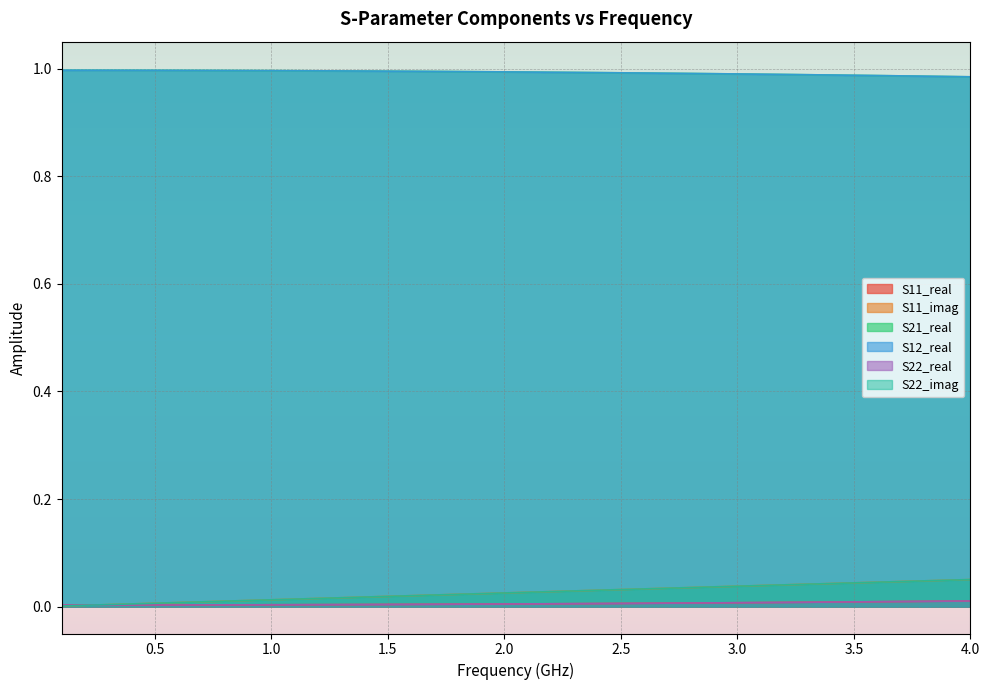

Reading right to left, transcribe all the data shown in this chart.

S11_real: 0.0	0.0	0.0	0.0	0.0	0.0	0.0	0.0	0.0	0.0	0.0	0.0	0.0	0.0	0.0	0.0	0.0	0.0	0.0	0.0	0.0	0.0	0.0	0.0	0.0	0.0	0.0	0.0	0.0	0.0	0.0	0.0	0.0	0.0	0.0	0.0	0.0	0.0	0.0	0.0
S11_imag: 0.1	0.0	0.0	0.0	0.0	0.0	0.0	0.0	0.0	0.0	0.0	0.0	0.0	0.0	0.0	0.0	0.0	0.0	0.0	0.0	0.0	0.0	0.0	0.0	0.0	0.0	0.0	0.0	0.0	0.0	0.0	0.0	0.0	0.0	0.0	0.0	0.0	0.0	0.0	0.0
S21_real: 1.0	1.0	1.0	1.0	1.0	1.0	1.0	1.0	1.0	1.0	1.0	1.0	1.0	1.0	1.0	1.0	1.0	1.0	1.0	1.0	1.0	1.0	1.0	1.0	1.0	1.0	1.0	1.0	1.0	1.0	1.0	1.0	1.0	1.0	1.0	1.0	1.0	1.0	1.0	1.0
S12_real: 1.0	1.0	1.0	1.0	1.0	1.0	1.0	1.0	1.0	1.0	1.0	1.0	1.0	1.0	1.0	1.0	1.0	1.0	1.0	1.0	1.0	1.0	1.0	1.0	1.0	1.0	1.0	1.0	1.0	1.0	1.0	1.0	1.0	1.0	1.0	1.0	1.0	1.0	1.0	1.0
S22_real: 0.0	0.0	0.0	0.0	0.0	0.0	0.0	0.0	0.0	0.0	0.0	0.0	0.0	0.0	0.0	0.0	0.0	0.0	0.0	0.0	0.0	0.0	0.0	0.0	0.0	0.0	0.0	0.0	0.0	0.0	0.0	0.0	0.0	0.0	0.0	0.0	0.0	0.0	0.0	0.0
S22_imag: 0.1	0.0	0.0	0.0	0.0	0.0	0.0	0.0	0.0	0.0	0.0	0.0	0.0	0.0	0.0	0.0	0.0	0.0	0.0	0.0	0.0	0.0	0.0	0.0	0.0	0.0	0.0	0.0	0.0	0.0	0.0	0.0	0.0	0.0	0.0	0.0	0.0	0.0	0.0	0.0